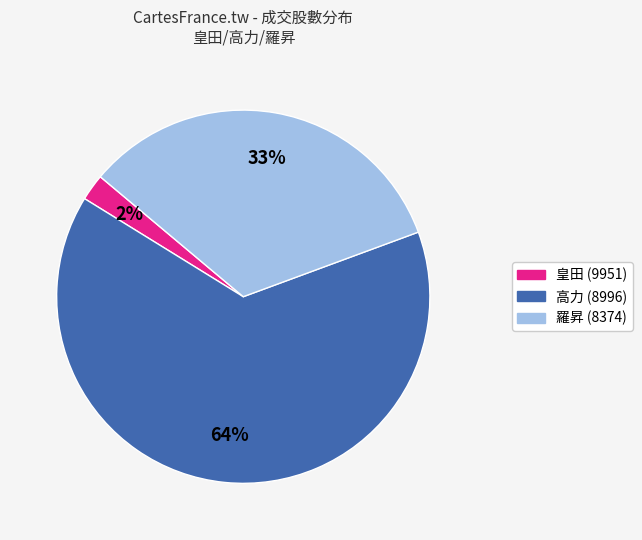

Count the number of slices in the pie.

3